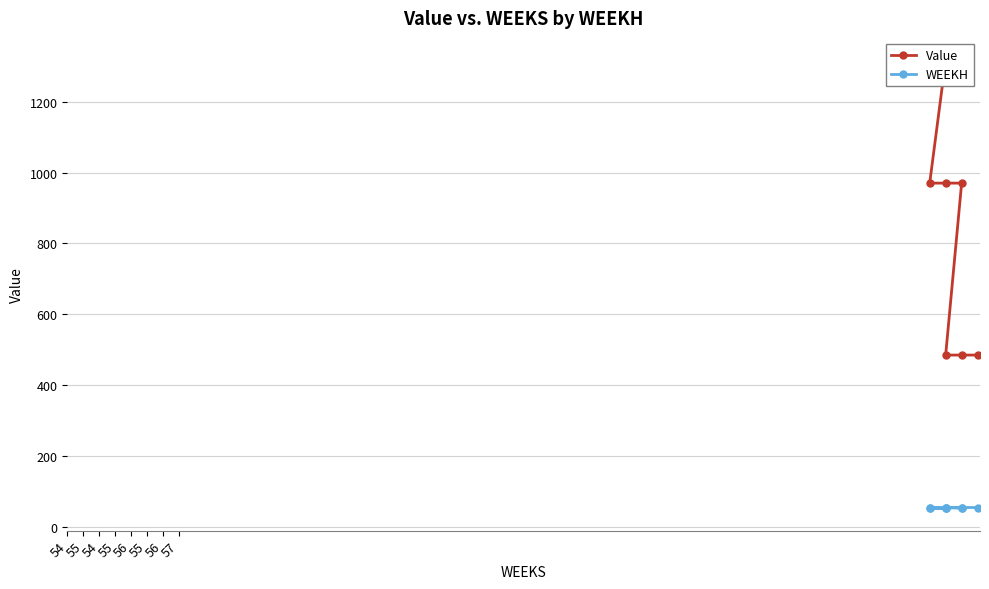

Is it true that Value equals 485.0 at 56?

True